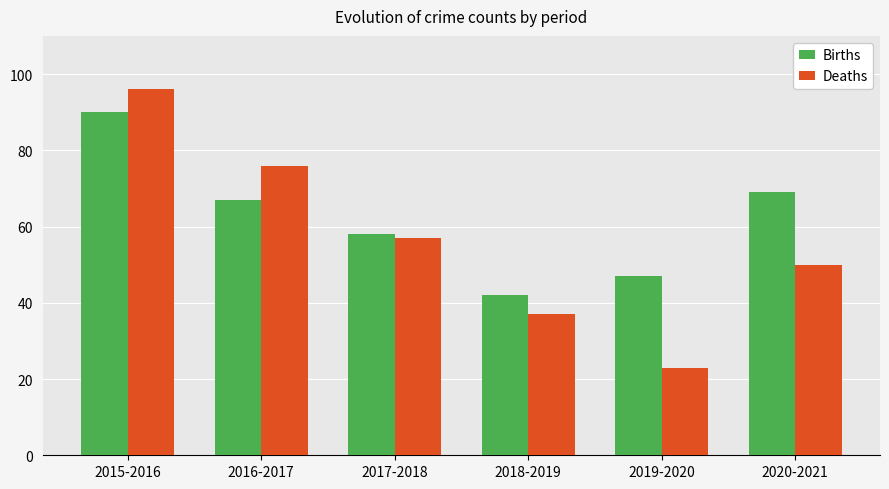

At which label does Births first exceed 67?

2015-2016